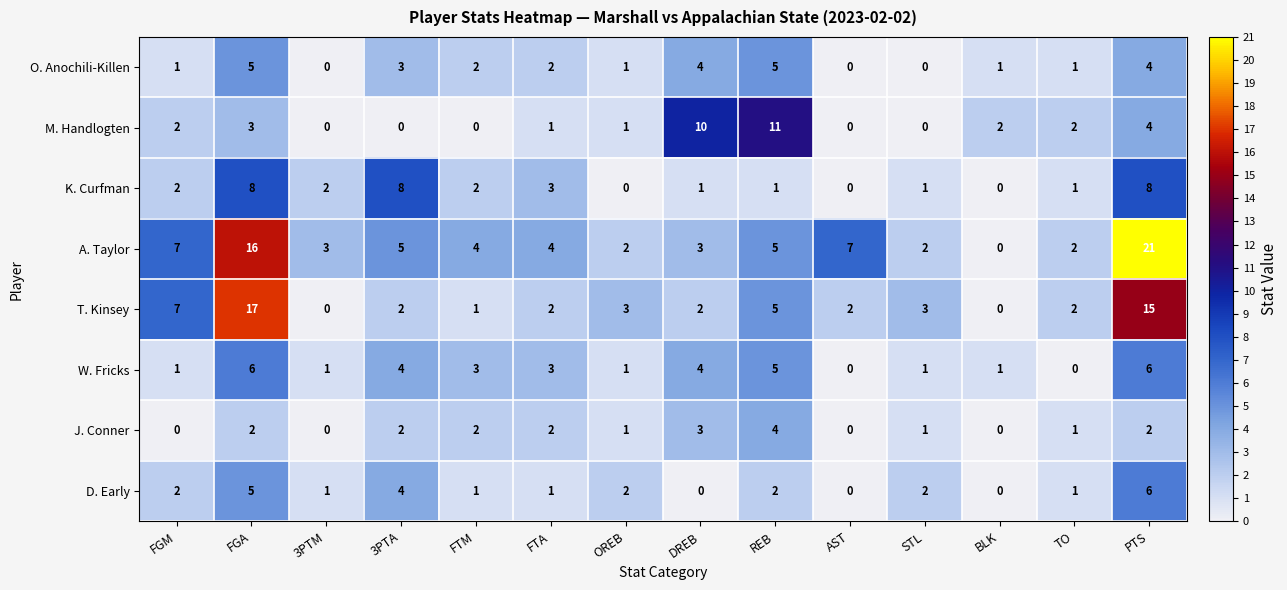

What is the spread (max minus min) of values at 3PTM?

3